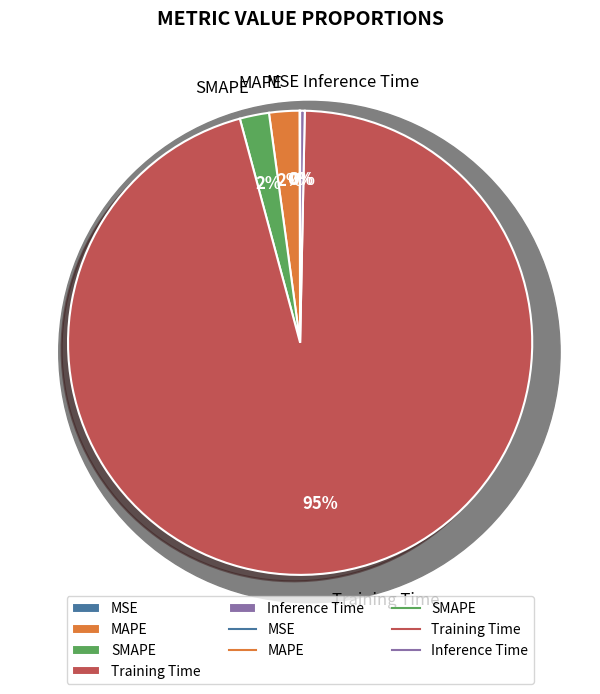

To the nearest percent, what is the difference between the largest and smallest slice percentages?

95%